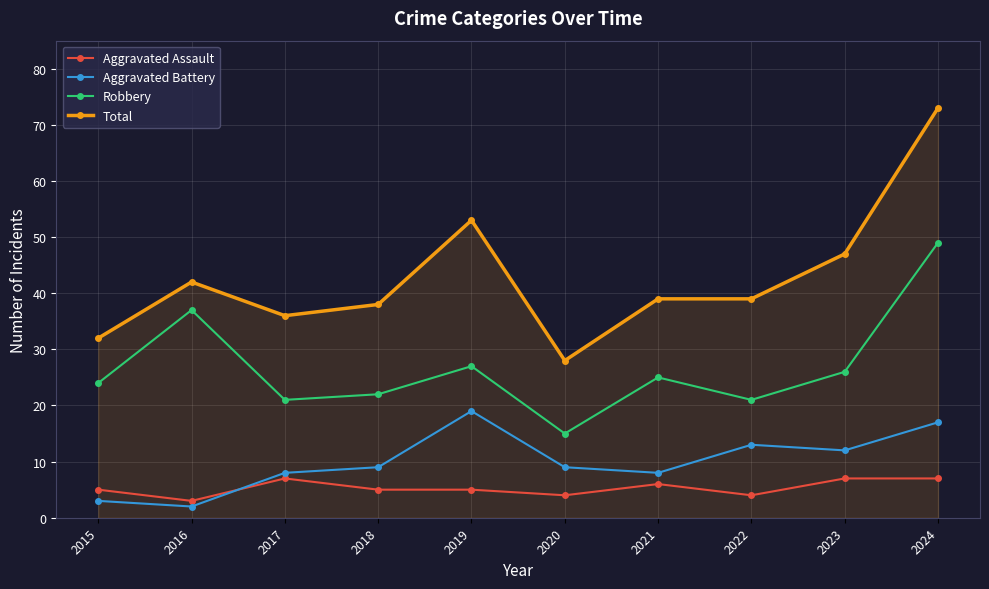

What is the approximate value of Aggravated Assault at 2022?

4